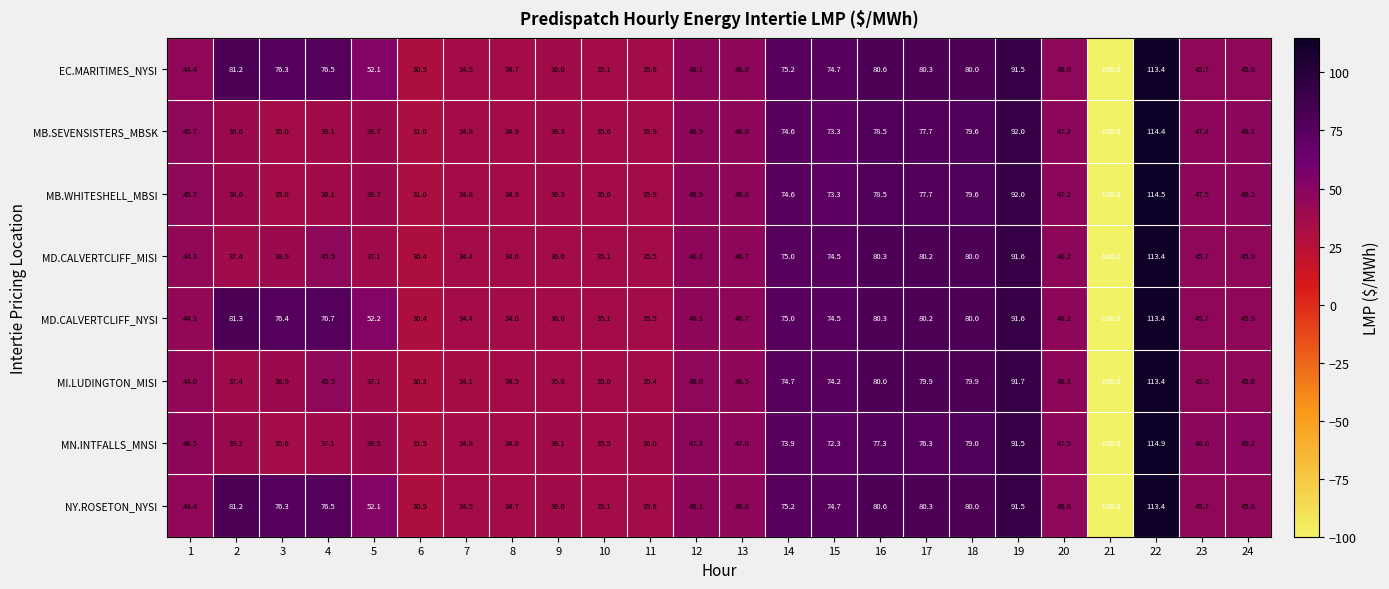

What is the minimum value shown in the chart?

-100.0